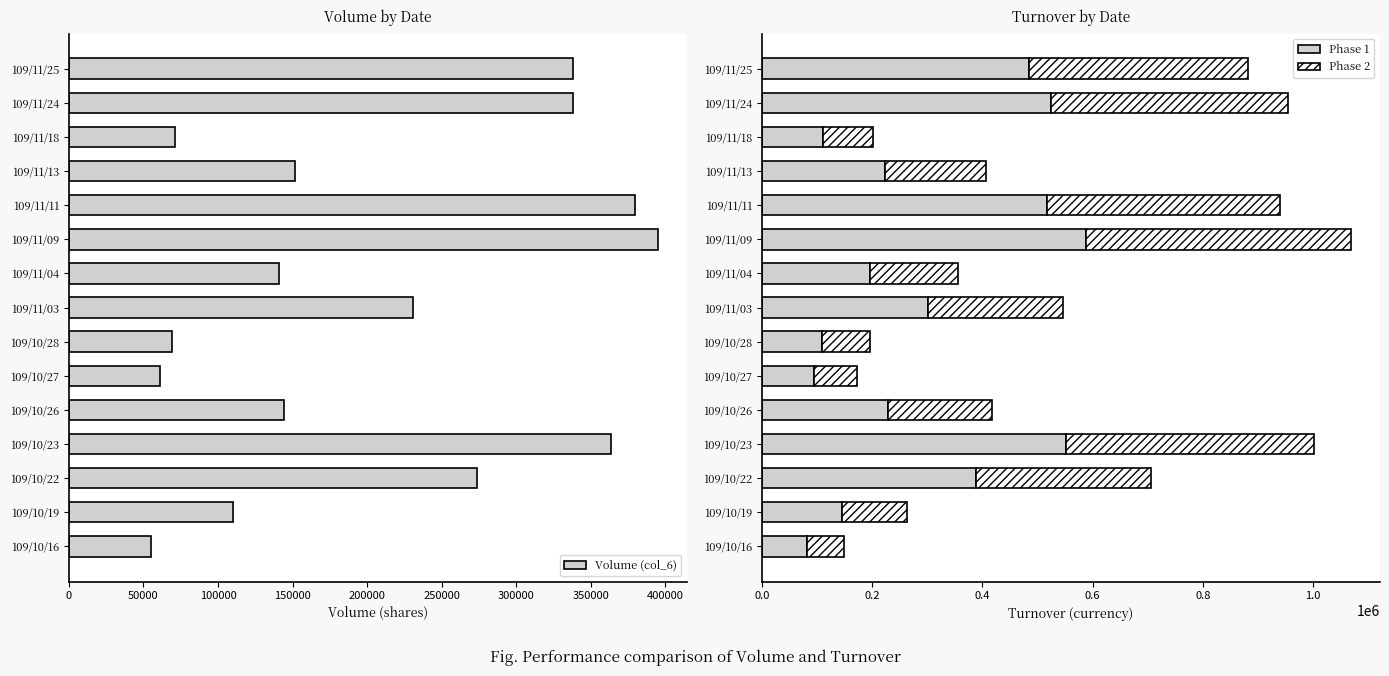

What is the difference between the maximum and second lowest values in the Volume (col_6) series?

334000.0